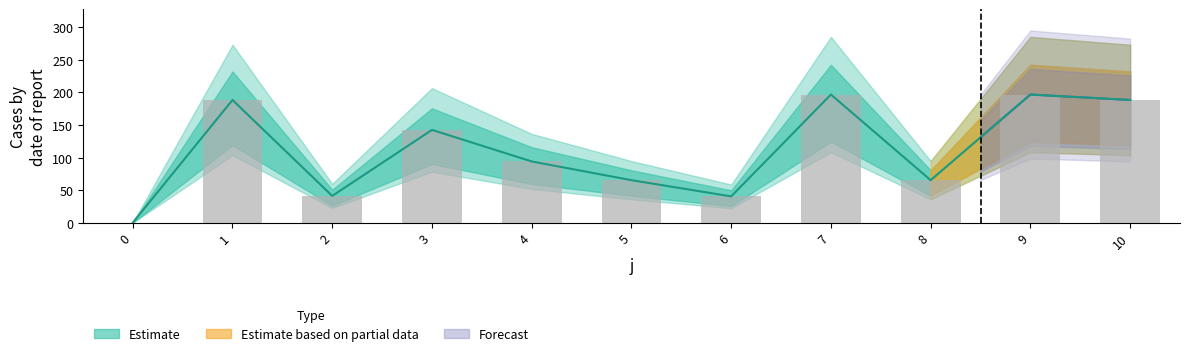

What is the sum of the values at 4 and 6?

134.4